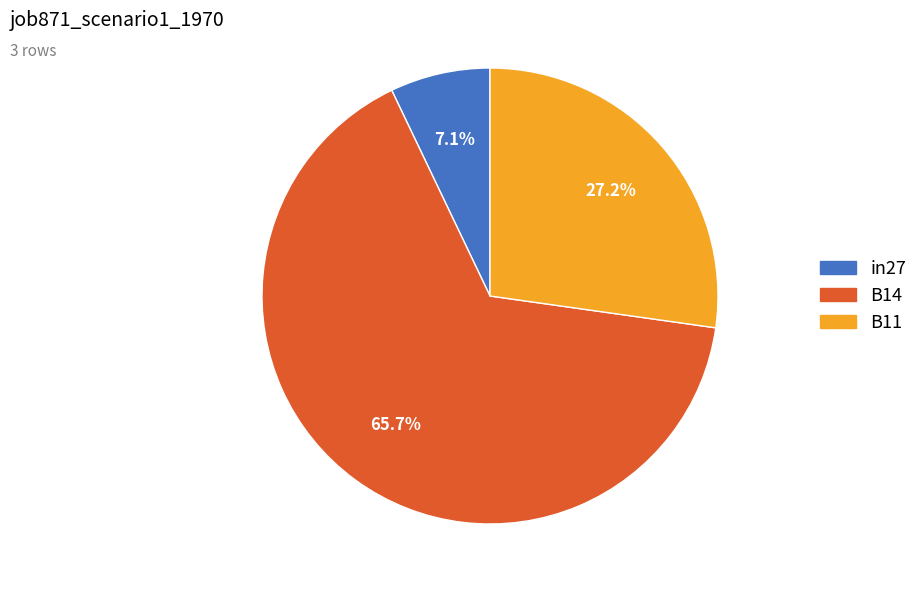

Rank the categories by value from highest to lowest.

B14, B11, in27